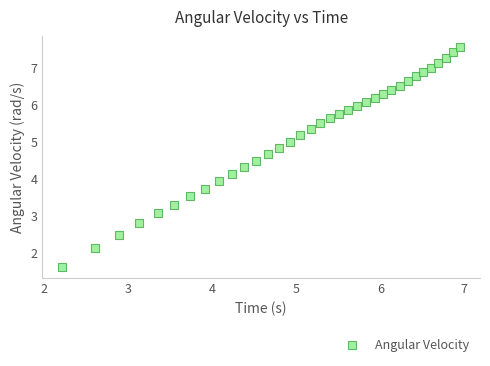

What is the range of X values (max minus min)?

4.7